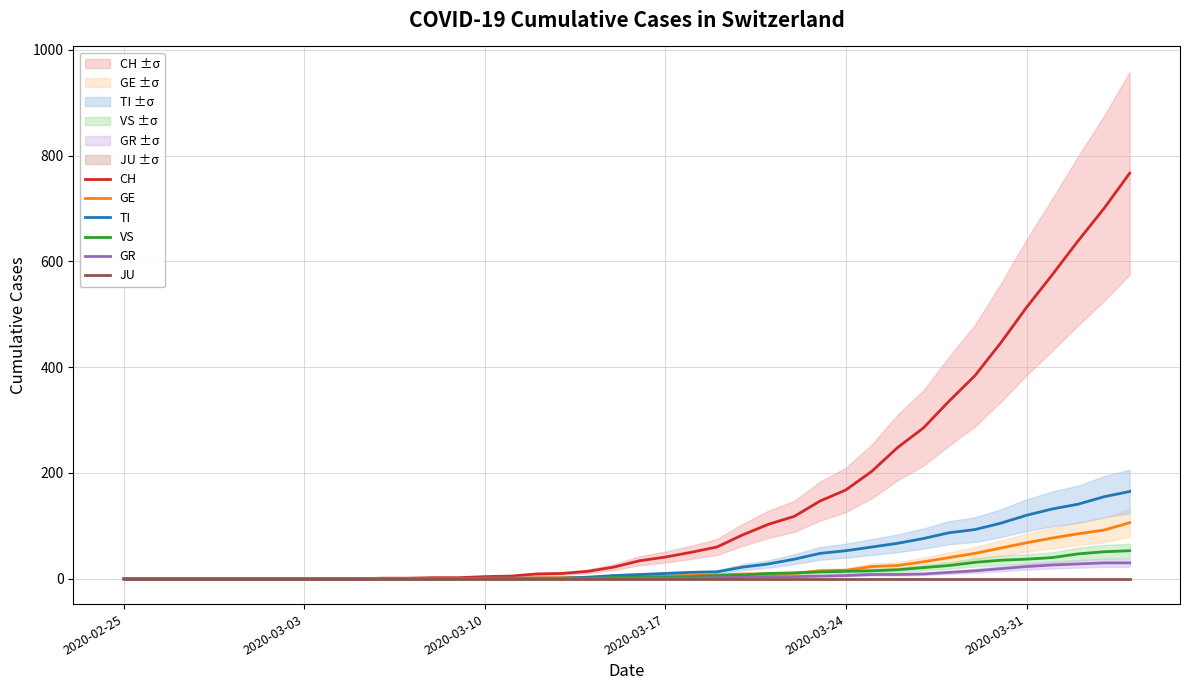

Is it true that GE equals 45 at 2020-03-31?

False